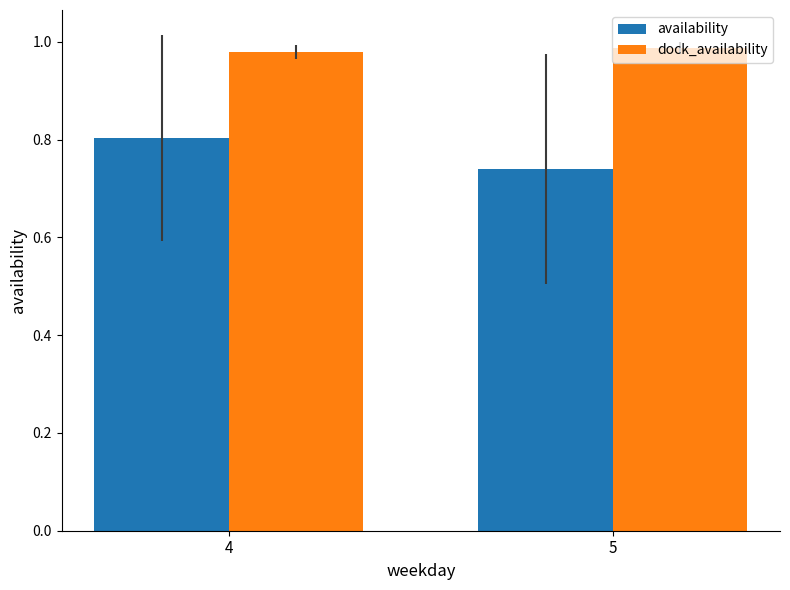

The value of dock_availability at 5 is 0.7. True or false?

False